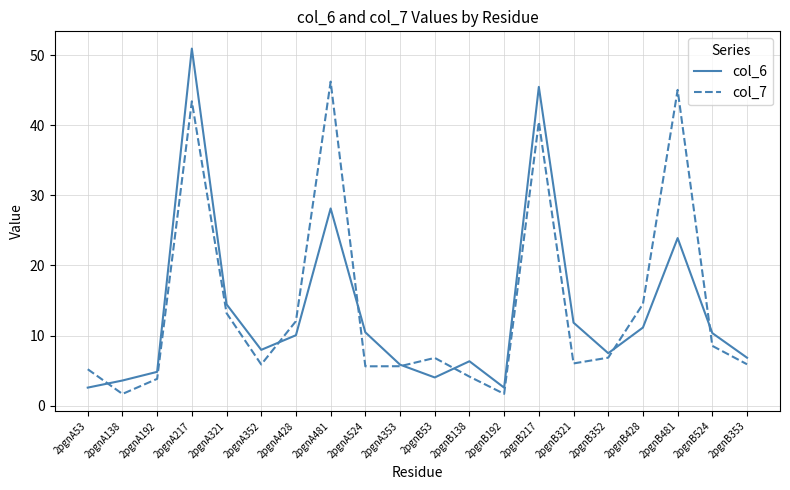

What is the total value across all series at 2pgnA481?

74.4